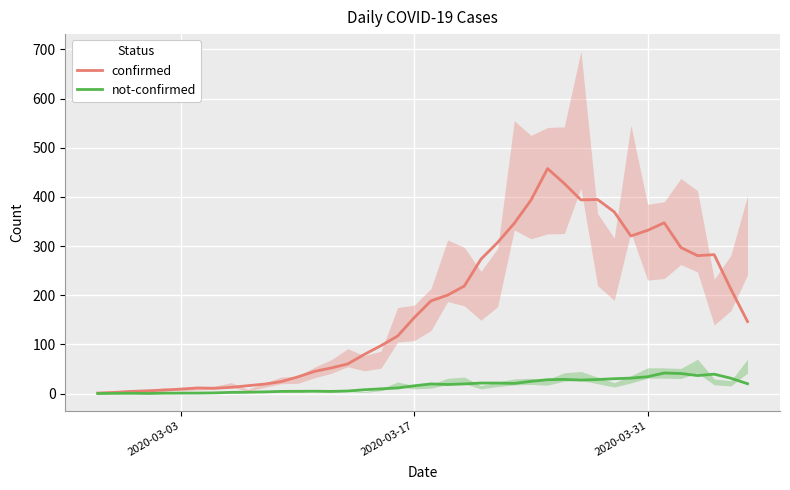

What is the average value of the not-confirmed series?

16.4